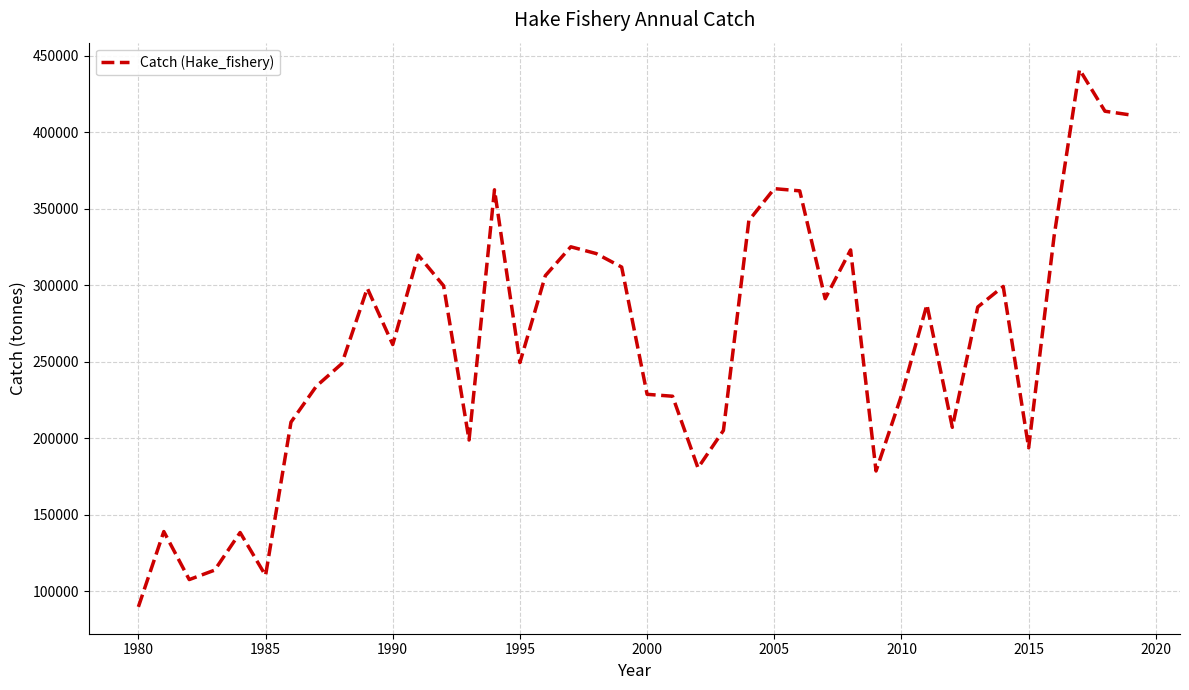

What is the difference between the maximum and minimum values?

351019.9